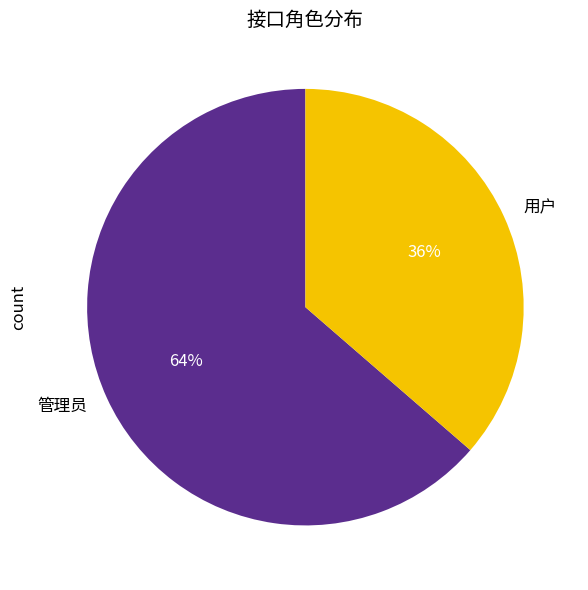

To the nearest percent, what percentage of the pie is 管理员?

64%